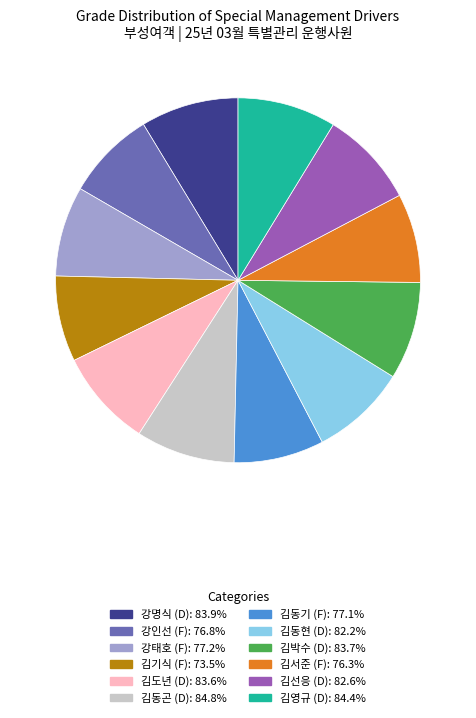

Which has a higher value, 김기식 or 김선응?

김선응